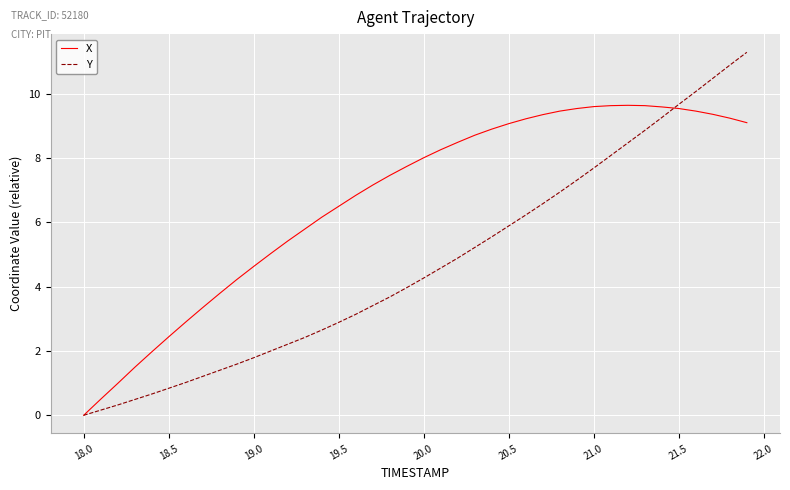

What is the greatest value displayed?

11.3